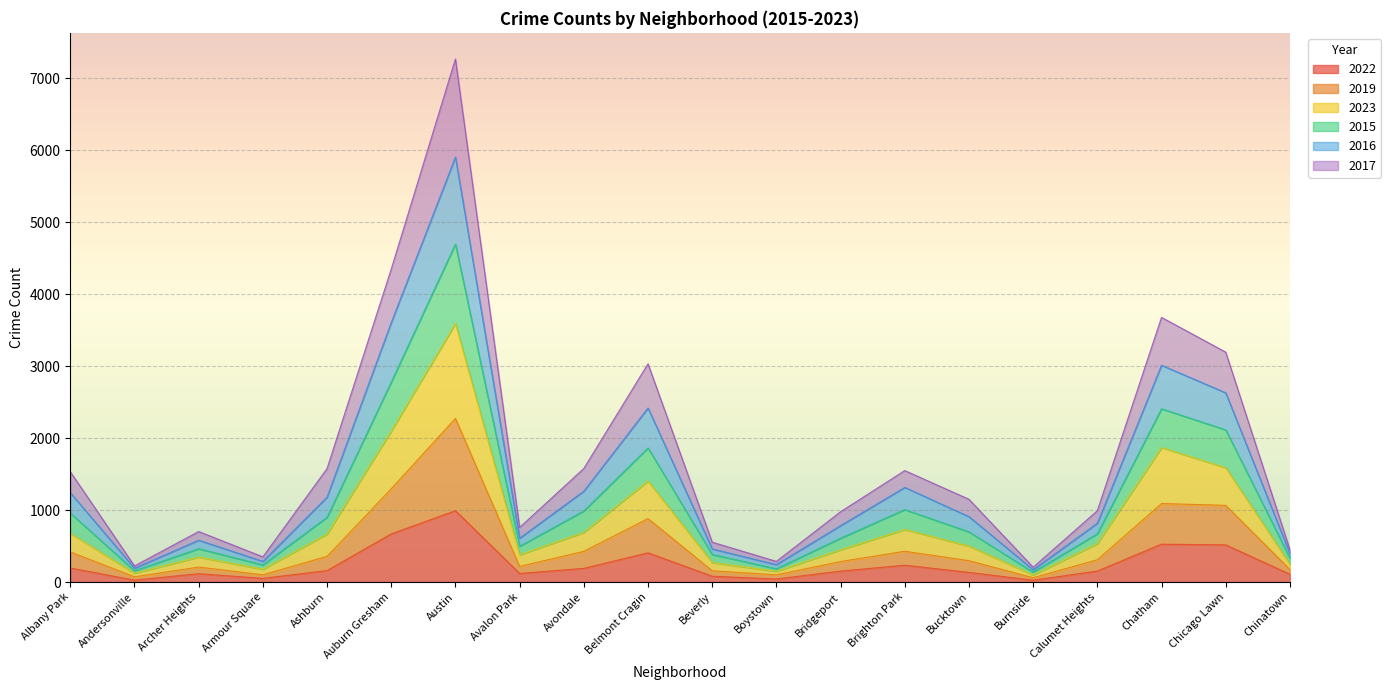

Is the value of 2017 at Chinatown greater than the value of 2015 at Austin?

No